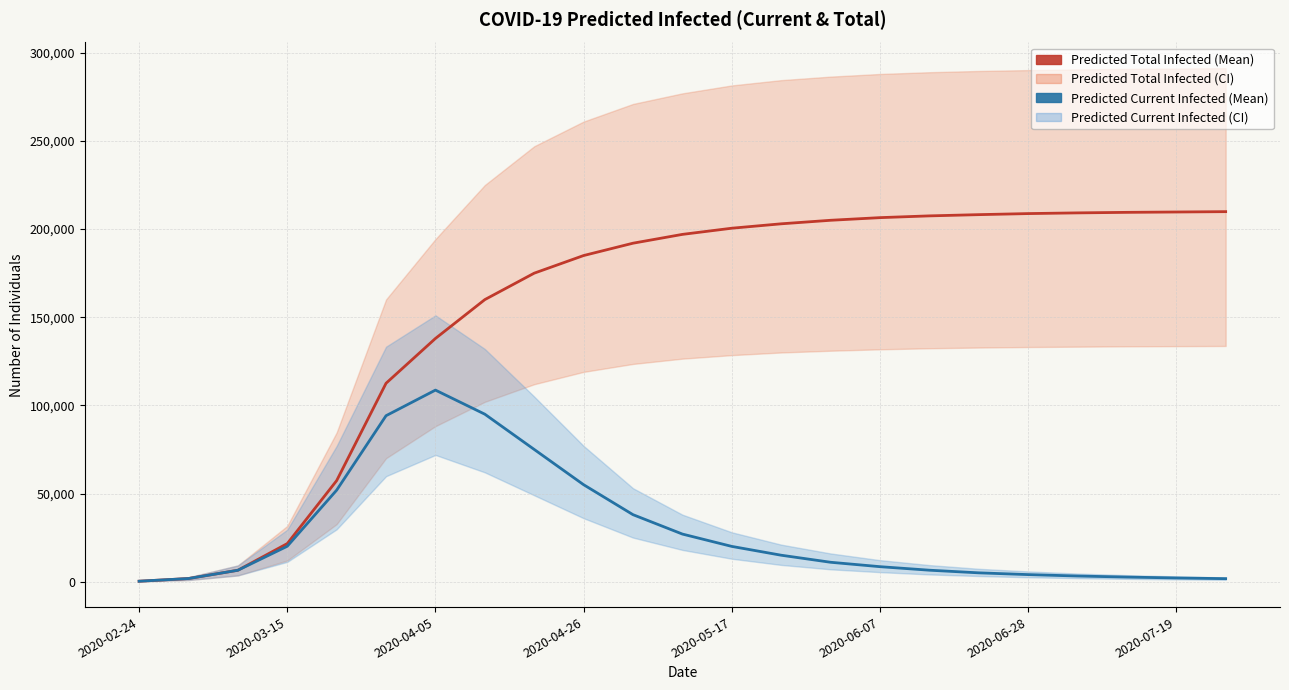

True or false: predicted_current_infected_mean and predicted_total_infected_mean cross at least once.

False